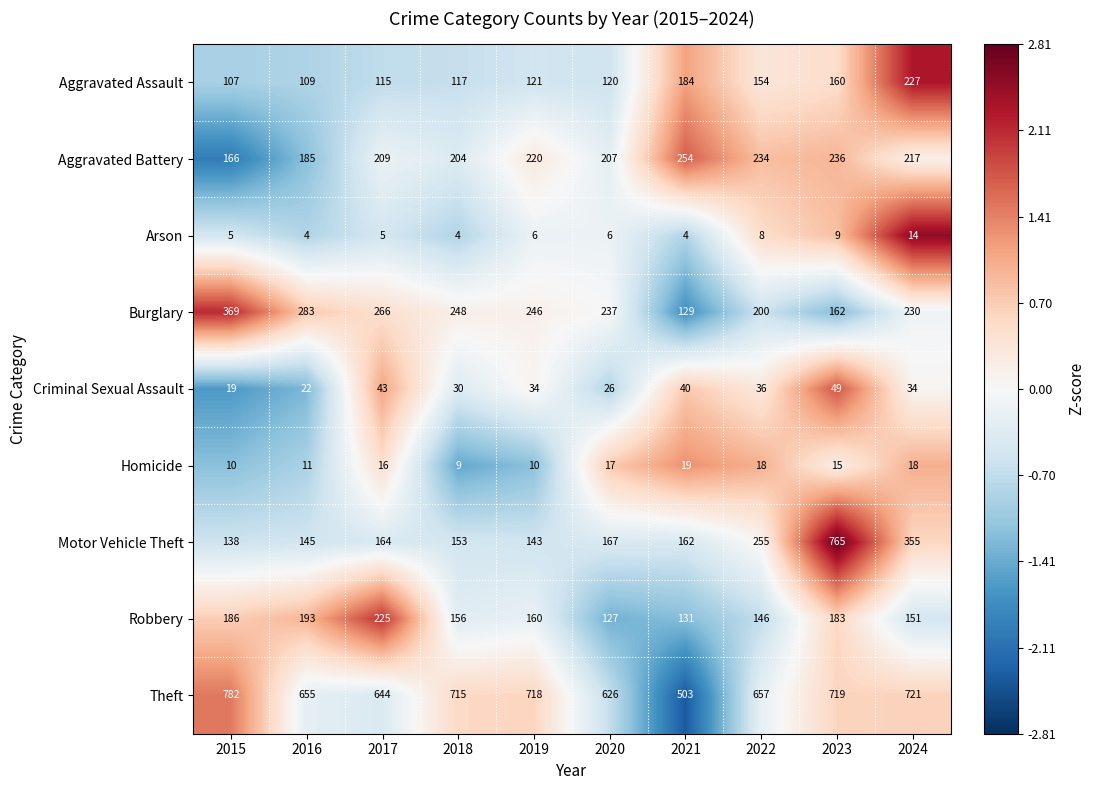

Which series has the largest range (max minus min)?

Motor Vehicle Theft